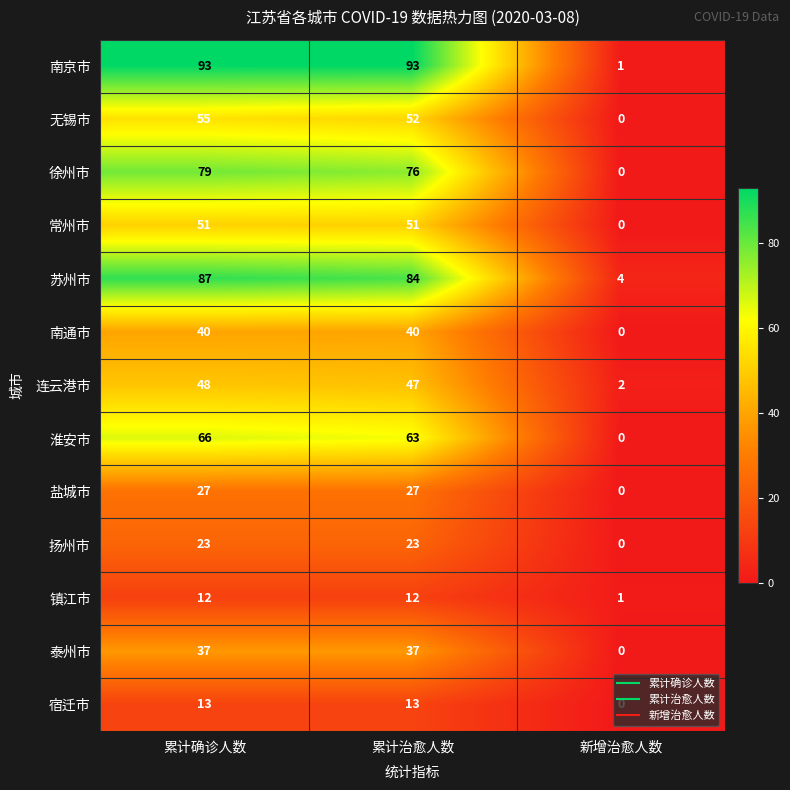

Rank the series by their maximum value, from highest to lowest.

南京市, 苏州市, 徐州市, 淮安市, 无锡市, 常州市, 连云港市, 南通市, 泰州市, 盐城市, 扬州市, 宿迁市, 镇江市